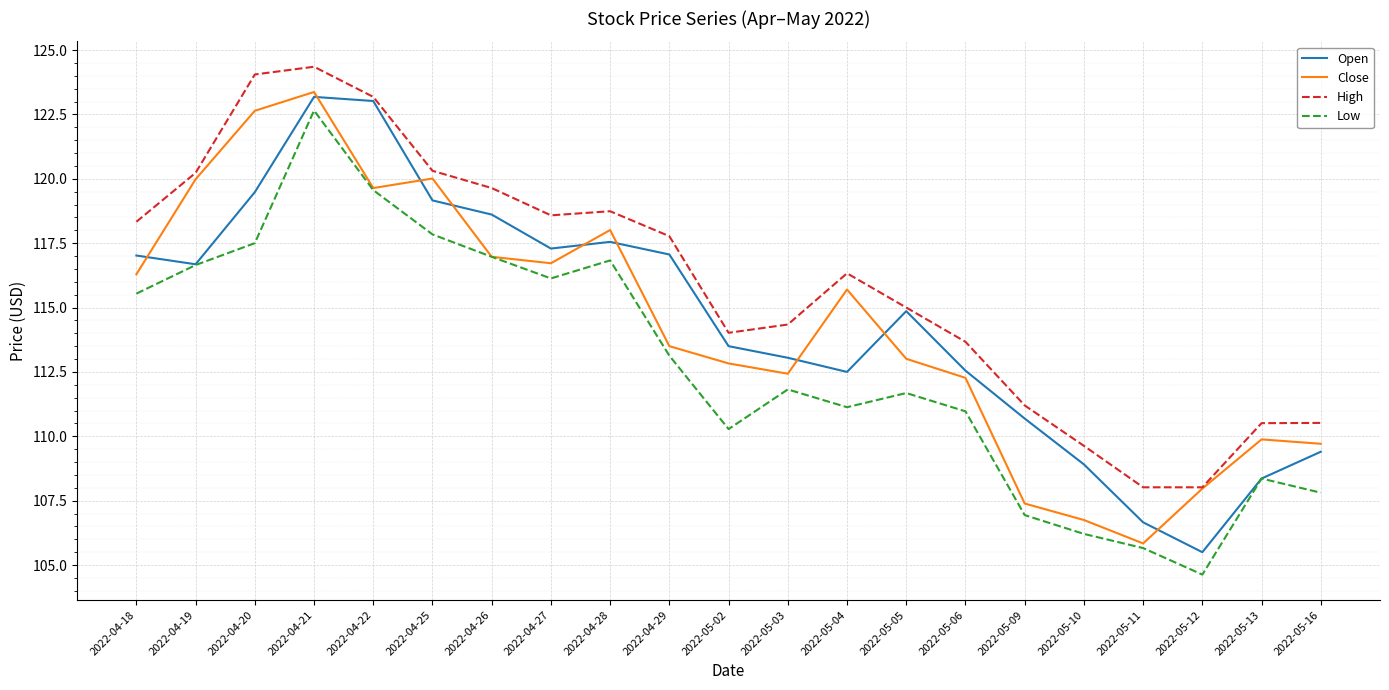

Where is High nearest to the value 116?

2022-05-04